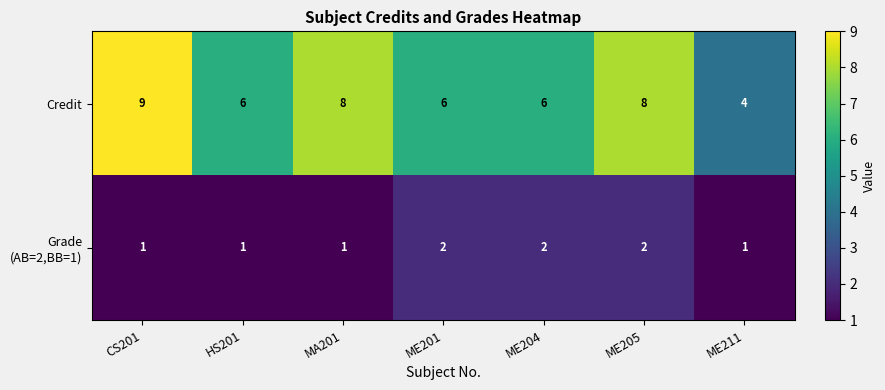

Which category has the highest value in the Credit series?

CS201